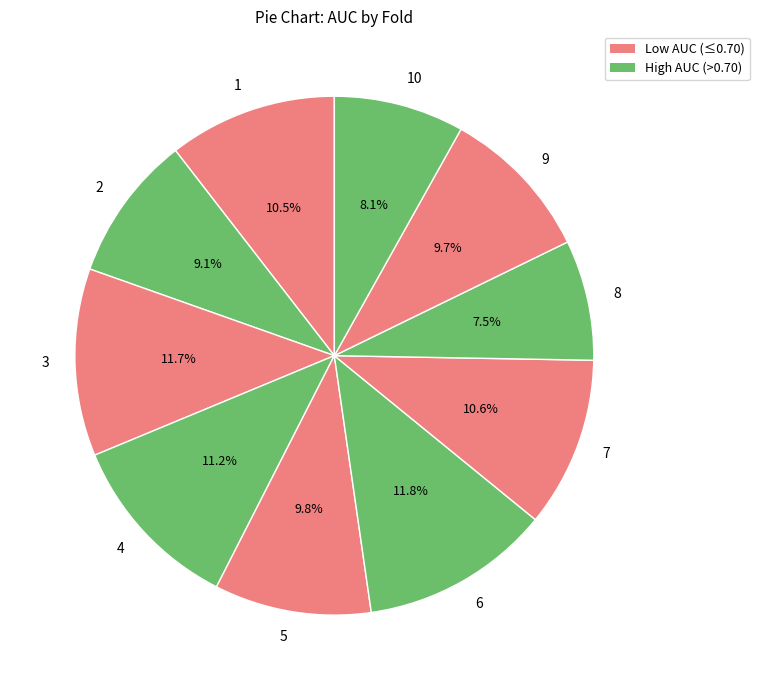

Which slice is the smallest?

8